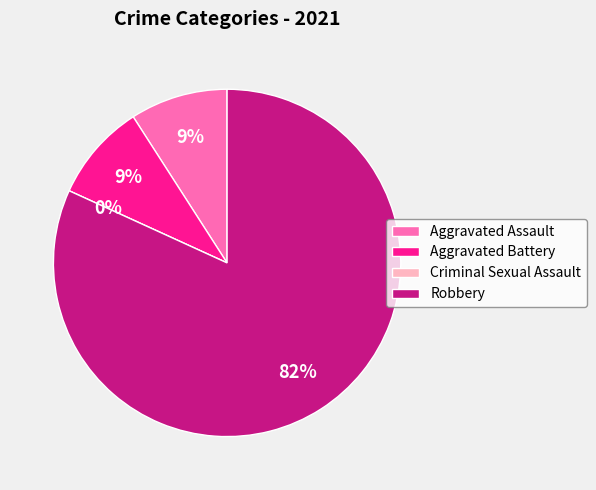

Is the sum of Criminal Sexual Assault and Robbery greater than half?

Yes